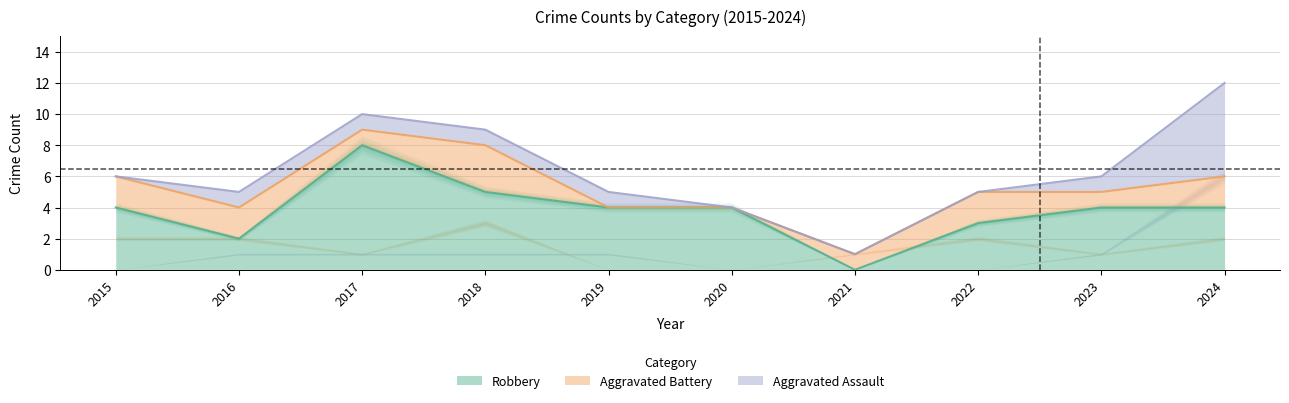

List the labels in order of Aggravated Battery value, smallest first.

2019, 2020, 2017, 2021, 2023, 2015, 2016, 2022, 2024, 2018